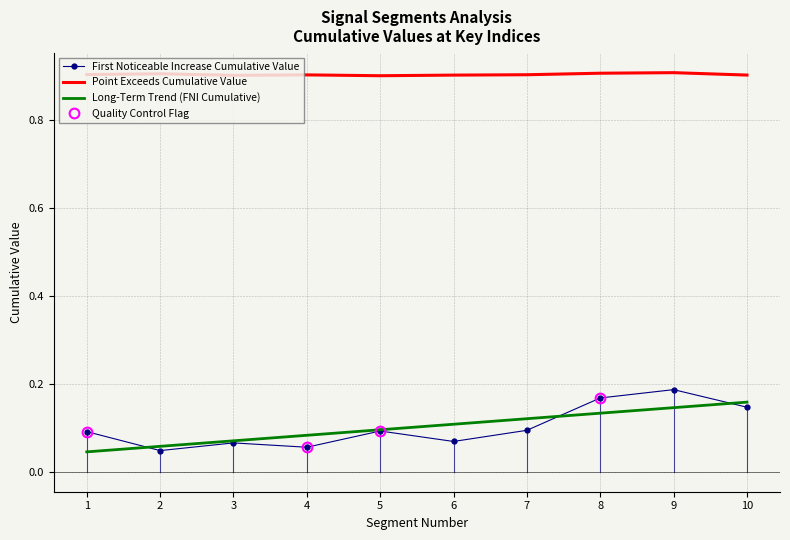

How many interior local peaks does the Point Exceeds Cumulative Value series have?

3